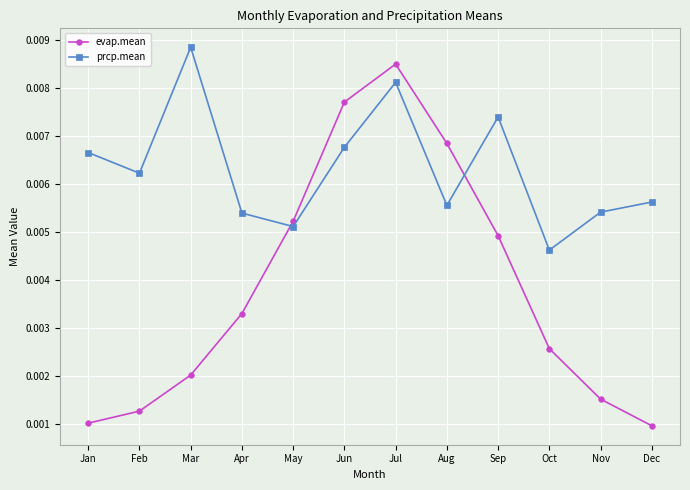

What are all the series names shown in the legend?

evap.mean, prcp.mean